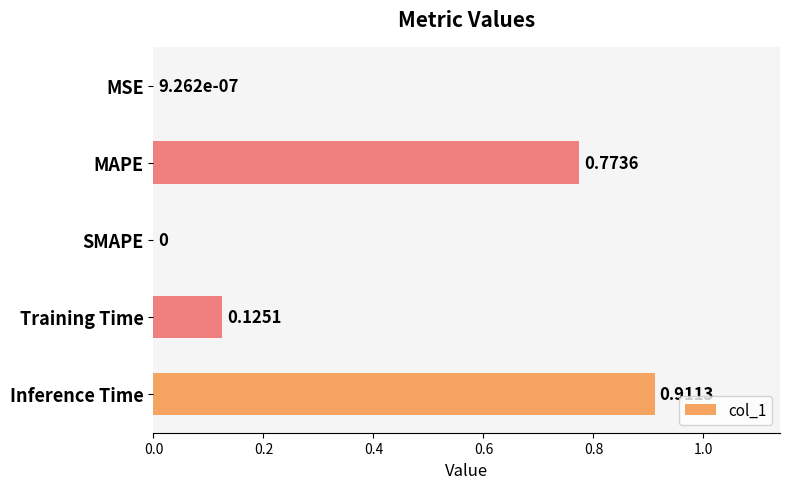

Which label corresponds to the largest value in the chart?

Inference Time